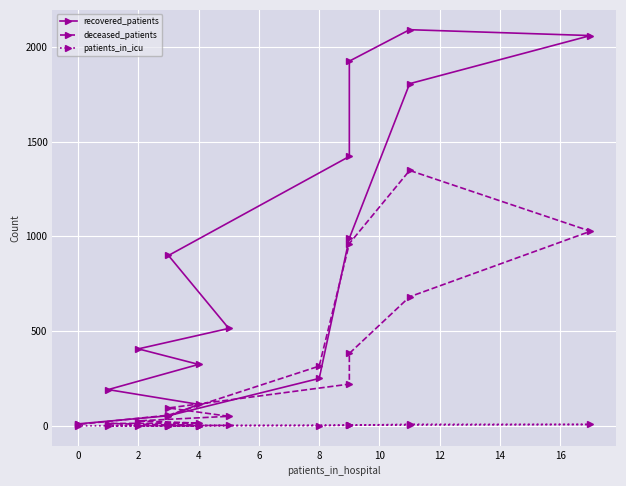

After their last crossing, which series has the higher values: recovered_patients or deceased_patients?

recovered_patients